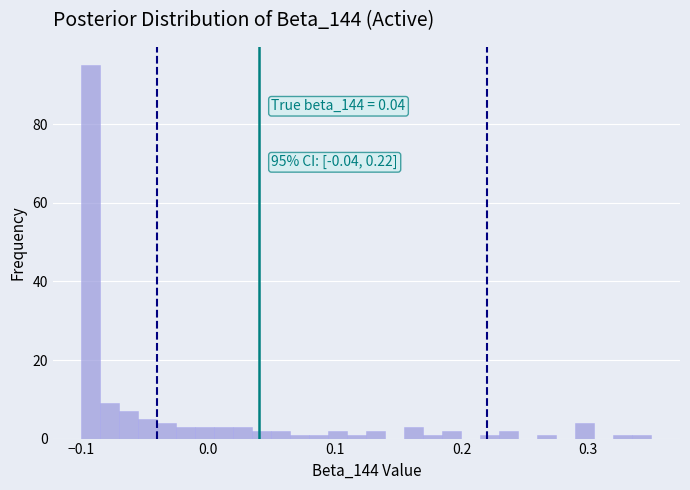

Read against the x-axis, roughly where is the centre of the tallest bar?

-0.09